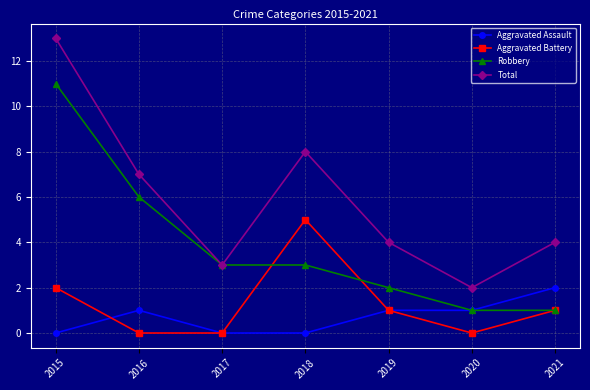

Count the number of data series in this chart.

4